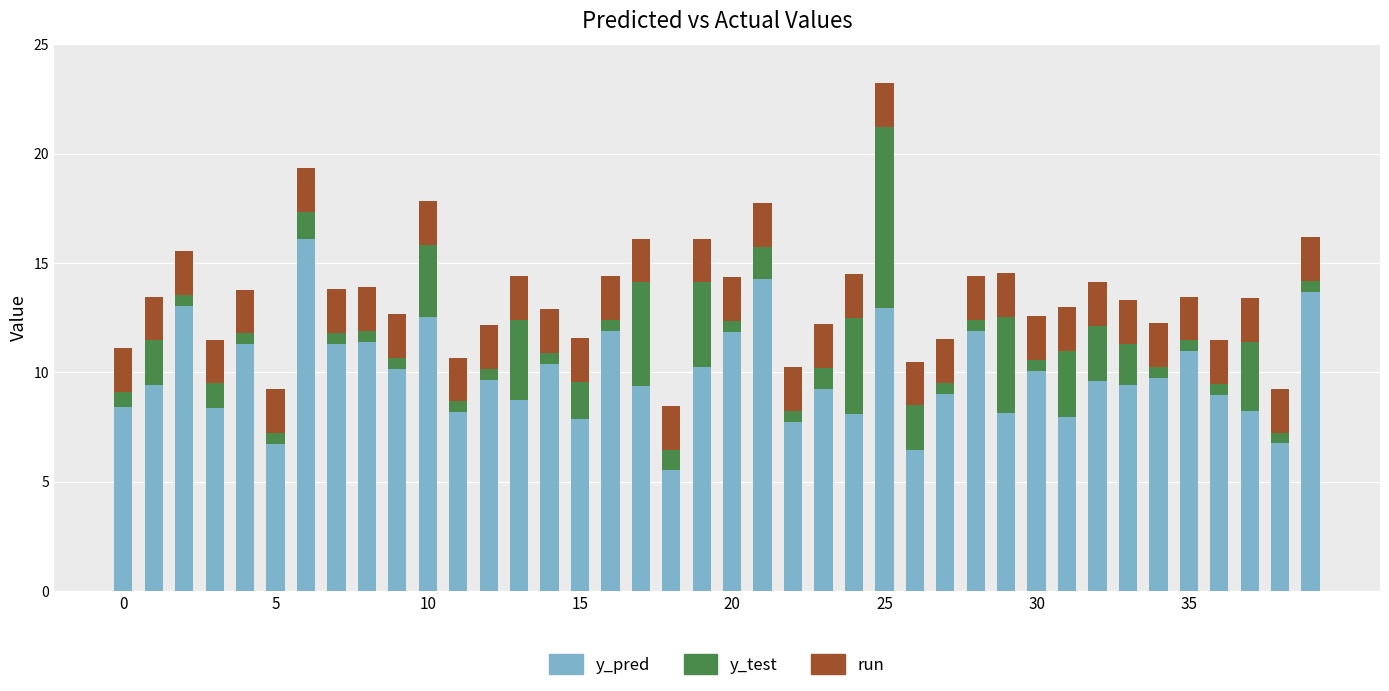

What is the average value of the y_pred series?

9.9